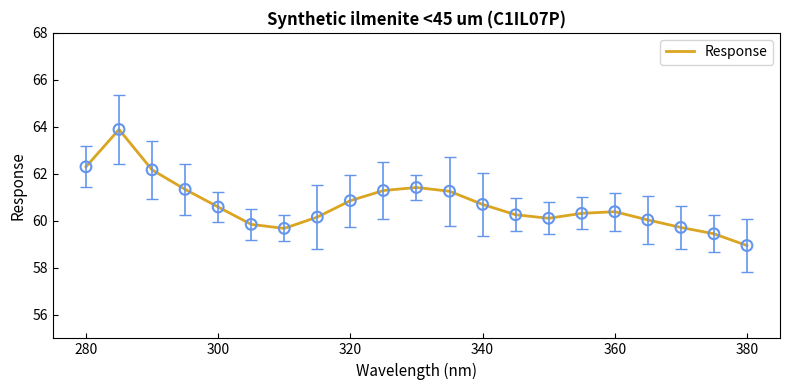

What is the maximum value shown in the chart?

63.9